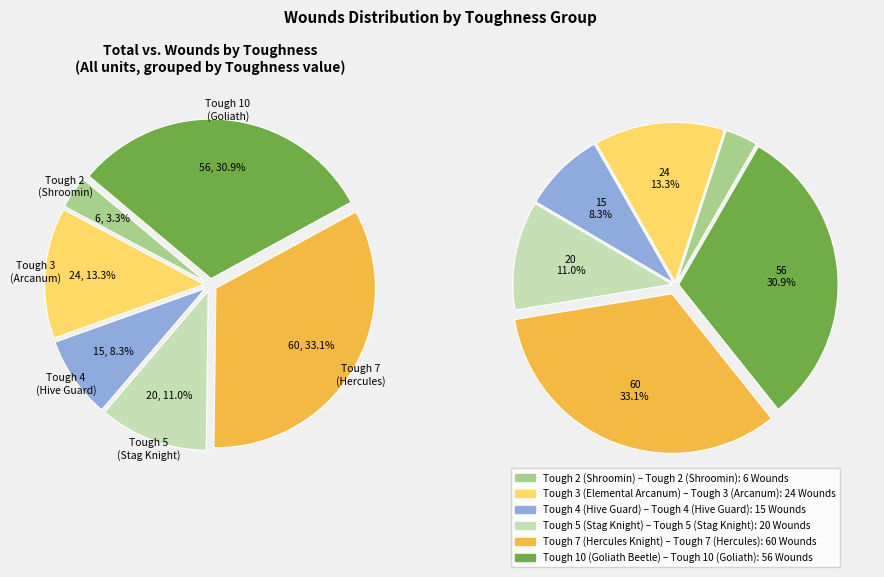

How many slices are in this pie chart?

6